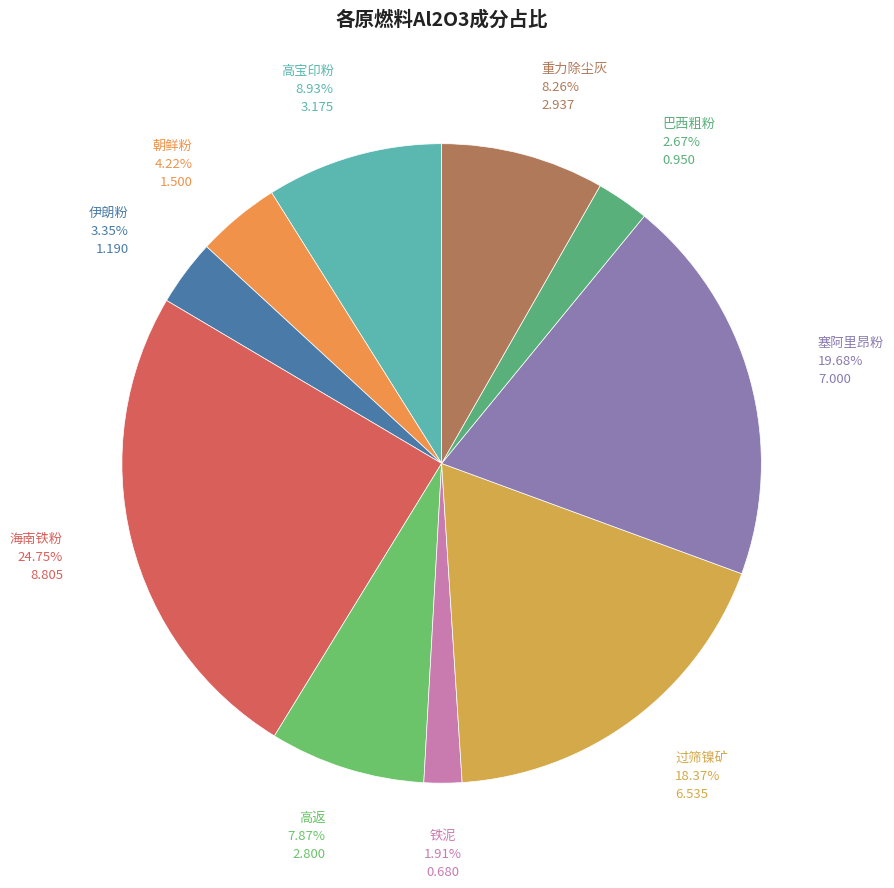

Which category has the smallest portion of the pie?

铁泥